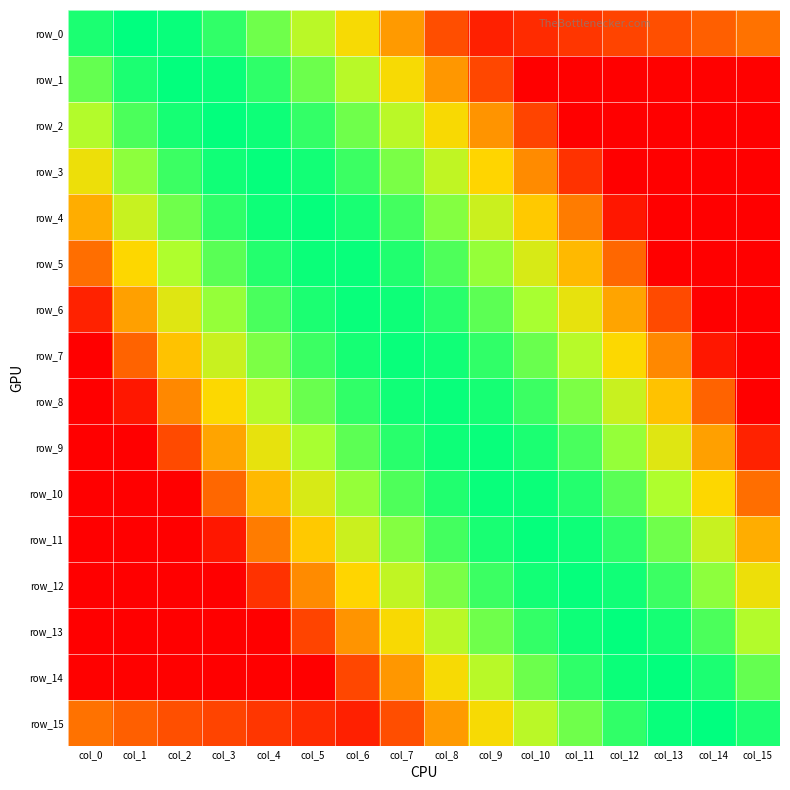

What is the average value of the row_3 series?

-3.9